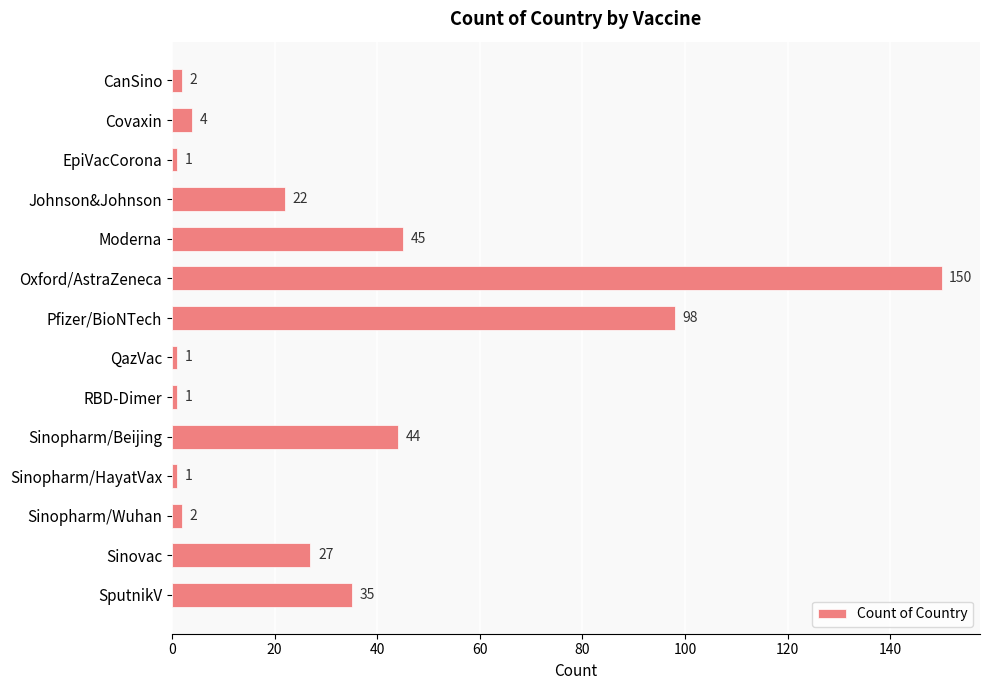

Are the bars grouped side by side (vs. stacked)?

No